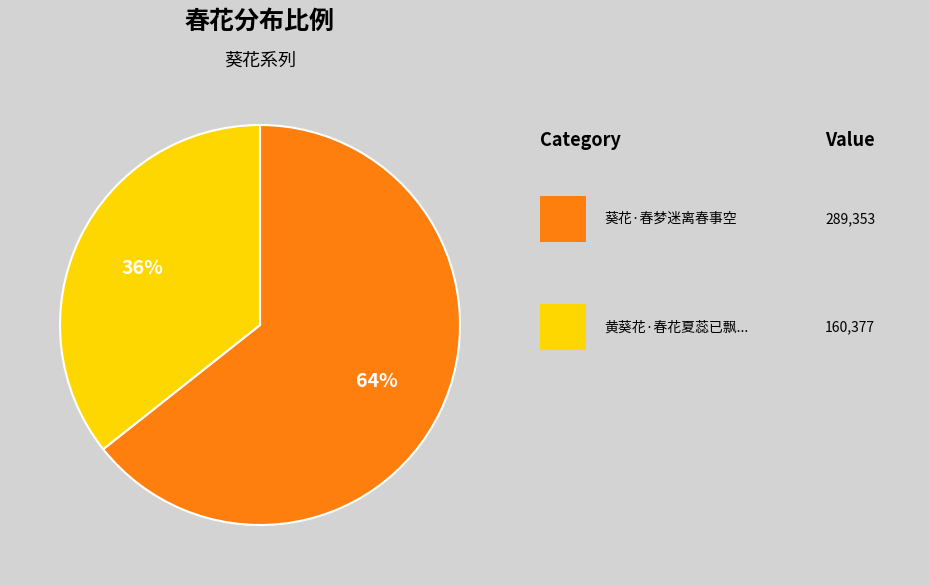

Is there any slice that represents more than half of the pie?

Yes